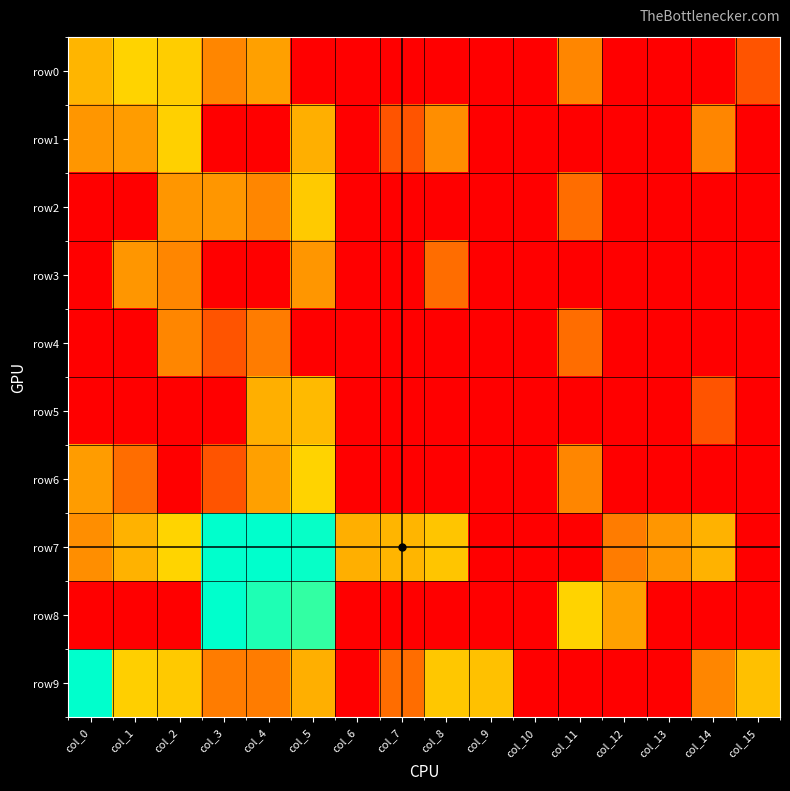

Reading right to left, transcribe all the data shown in this chart.

row0: col_15=0.0	col_14=-1.0	col_13=-1.0	col_12=-1.0	col_11=0.6	col_10=-1.0	col_9=-1.0	col_8=-1.0	col_7=-1.0	col_6=-1.0	col_5=-1.0	col_4=0.9	col_3=0.6	col_2=1.4	col_1=1.5	col_0=1.1
row1: col_15=-1.0	col_14=0.6	col_13=-1.0	col_12=-1.0	col_11=-1.0	col_10=-1.0	col_9=-1.0	col_8=0.7	col_7=0.0	col_6=-1.0	col_5=1.1	col_4=-1.0	col_3=-1.0	col_2=1.5	col_1=0.8	col_0=0.8
row2: col_15=-1.0	col_14=-1.0	col_13=-1.0	col_12=-1.0	col_11=0.3	col_10=-1.0	col_9=-1.0	col_8=-1.0	col_7=-1.0	col_6=-1.0	col_5=1.4	col_4=0.6	col_3=0.8	col_2=0.8	col_1=-1.0	col_0=-1.0
row3: col_15=-1.0	col_14=-1.0	col_13=-1.0	col_12=-1.0	col_11=-1.0	col_10=-1.0	col_9=-1.0	col_8=0.3	col_7=-1.0	col_6=-1.0	col_5=0.8	col_4=-1.0	col_3=-1.0	col_2=0.6	col_1=0.8	col_0=-1.0
row4: col_15=-1.0	col_14=-1.0	col_13=-1.0	col_12=-1.0	col_11=0.3	col_10=-1.0	col_9=-1.0	col_8=-1.0	col_7=-1.0	col_6=-1.0	col_5=-1.0	col_4=0.5	col_3=0.0	col_2=0.6	col_1=-1.0	col_0=-1.0
row5: col_15=-1.0	col_14=0.0	col_13=-1.0	col_12=-1.0	col_11=-1.0	col_10=-1.0	col_9=-1.0	col_8=-1.0	col_7=-1.0	col_6=-1.0	col_5=1.2	col_4=1.1	col_3=-1.0	col_2=-1.0	col_1=-1.0	col_0=-1.0
row6: col_15=-1.0	col_14=-1.0	col_13=-1.0	col_12=-1.0	col_11=0.6	col_10=-1.0	col_9=-1.0	col_8=-1.0	col_7=-1.0	col_6=-1.0	col_5=1.5	col_4=0.9	col_3=0.0	col_2=-1.0	col_1=0.3	col_0=0.8
row7: col_15=-1.0	col_14=1.1	col_13=0.8	col_12=0.5	col_11=-1.0	col_10=-1.0	col_9=-1.0	col_8=1.3	col_7=1.1	col_6=1.1	col_5=3.5	col_4=3.5	col_3=3.5	col_2=1.5	col_1=1.1	col_0=0.7
row8: col_15=-1.0	col_14=-1.0	col_13=-1.0	col_12=0.9	col_11=1.5	col_10=-1.0	col_9=-1.0	col_8=-1.0	col_7=-1.0	col_6=-1.0	col_5=3.2	col_4=3.4	col_3=3.5	col_2=-1.0	col_1=-1.0	col_0=-1.0
row9: col_15=1.3	col_14=0.6	col_13=-1.0	col_12=-1.0	col_11=-1.0	col_10=-1.0	col_9=1.3	col_8=1.4	col_7=0.3	col_6=-1.0	col_5=1.1	col_4=0.5	col_3=0.5	col_2=1.4	col_1=1.5	col_0=3.5